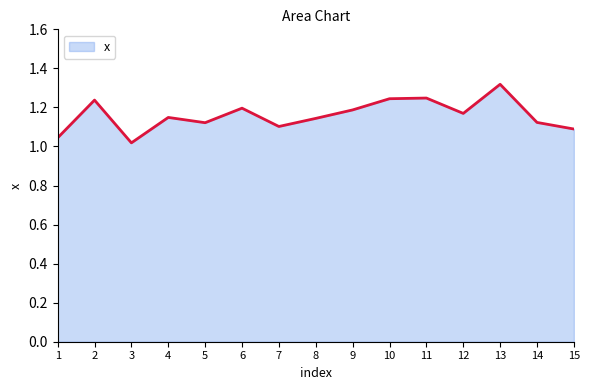

Between 15 and 5, which is larger?

5